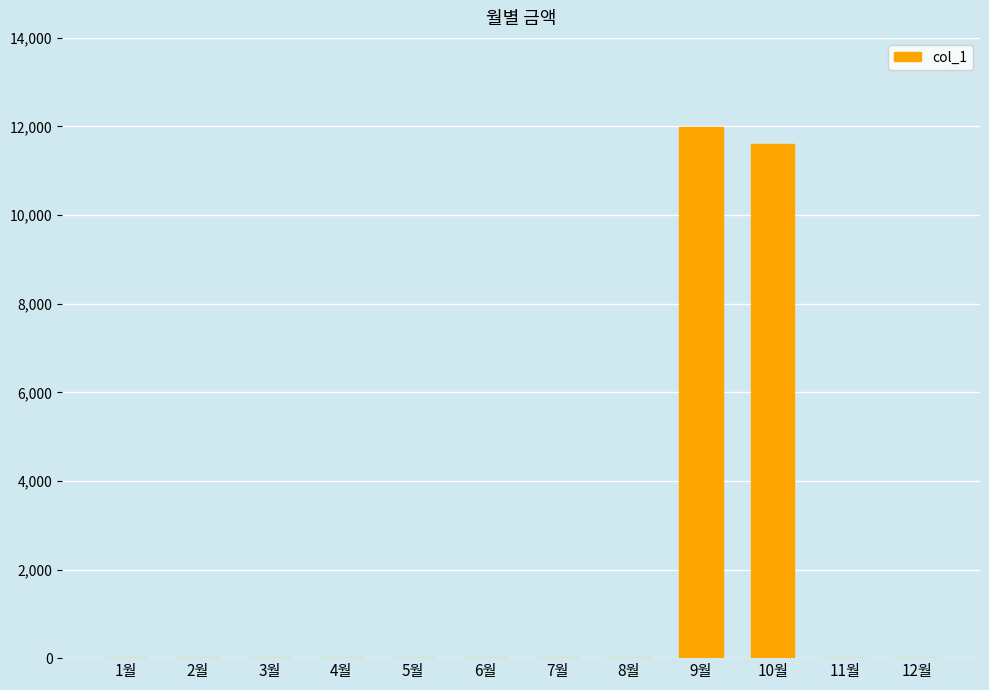

Reading right to left, transcribe all the data shown in this chart.

12월=0	11월=0	10월=11600	9월=11990	8월=0	7월=0	6월=0	5월=0	4월=0	3월=0	2월=0	1월=0